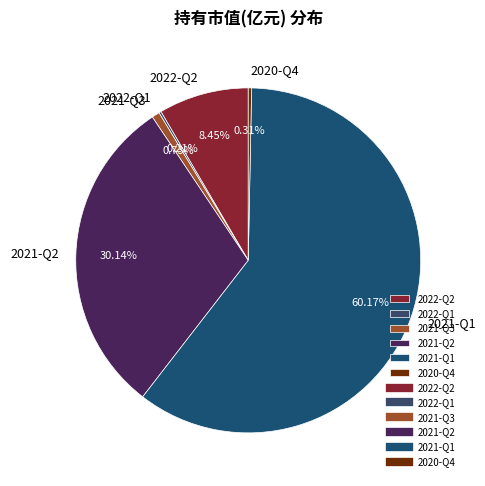

Is there any slice that represents more than half of the pie?

Yes